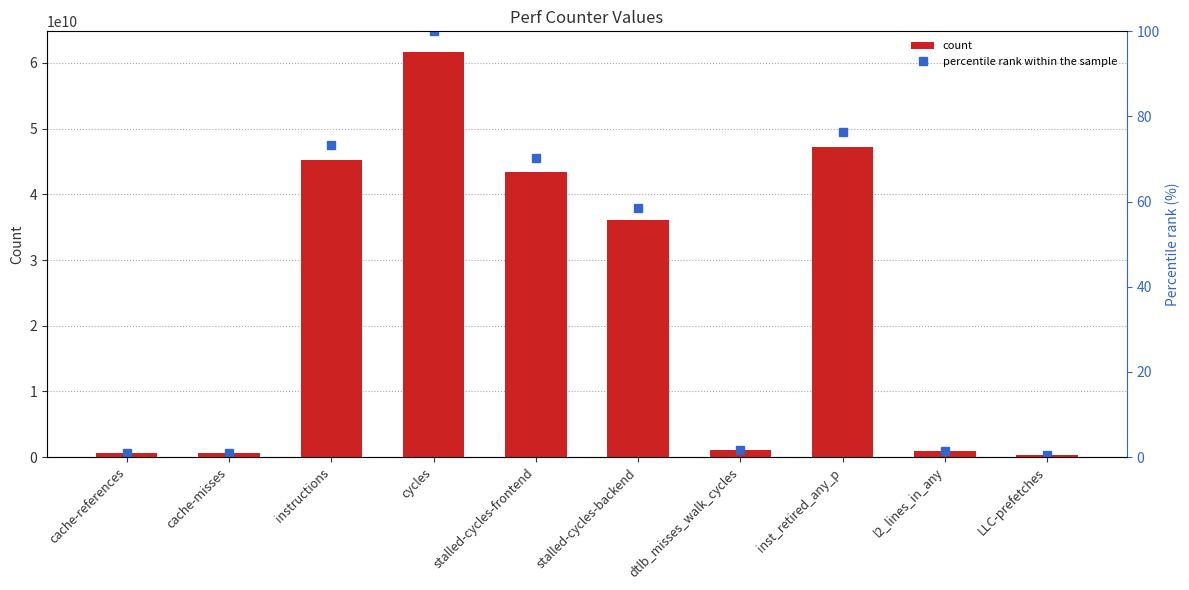

Is it true that count equals 78043519315.1 at inst_retired_any_p?

False